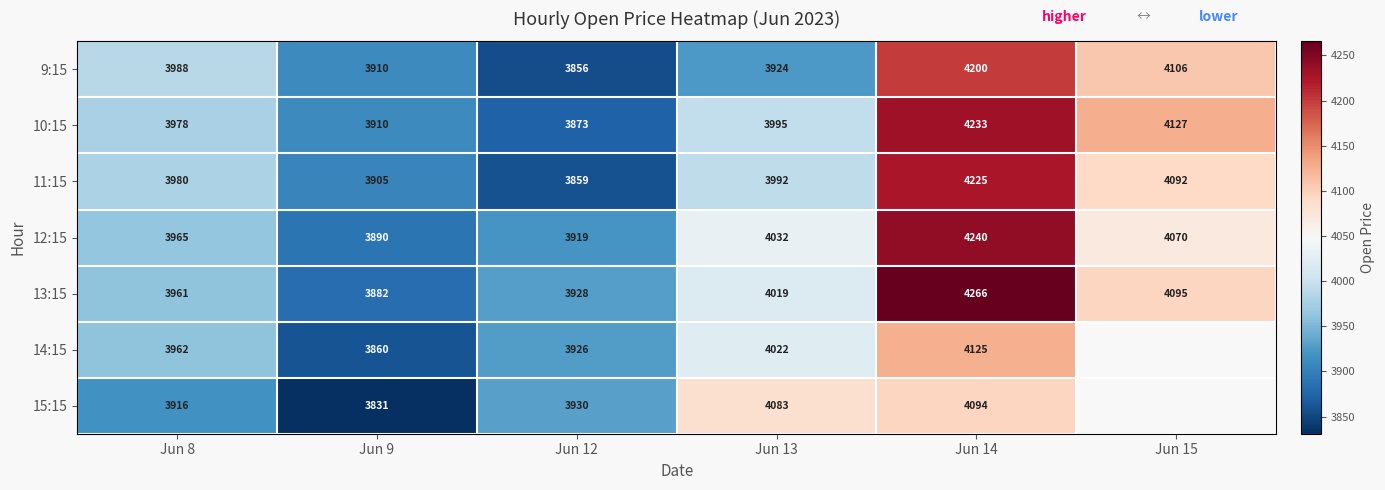

Is the value of 11:15 at Jun 13 greater than the value of 12:15 at Jun 12?

Yes